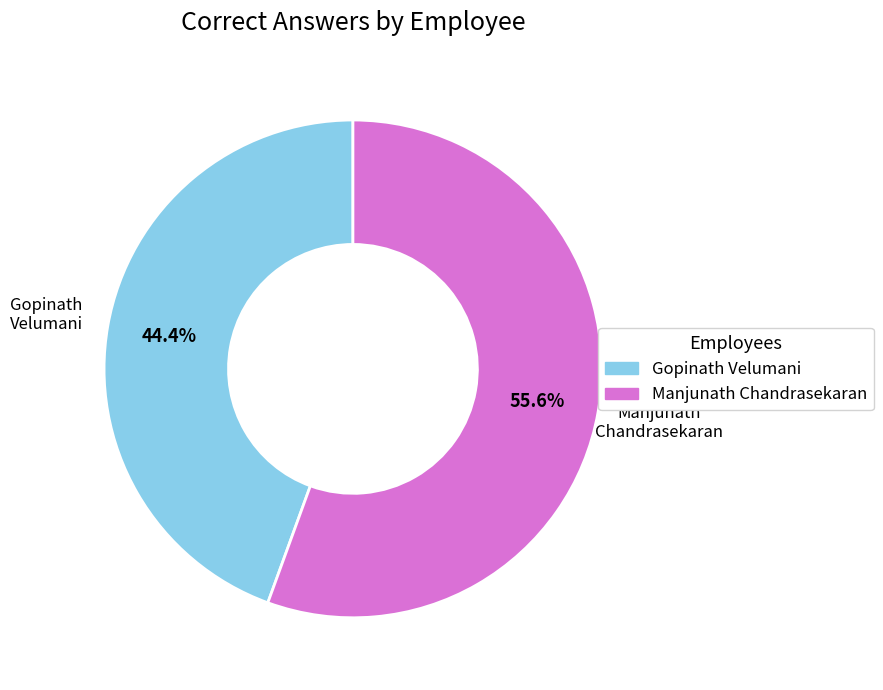

Is there a majority slice in this chart?

Yes